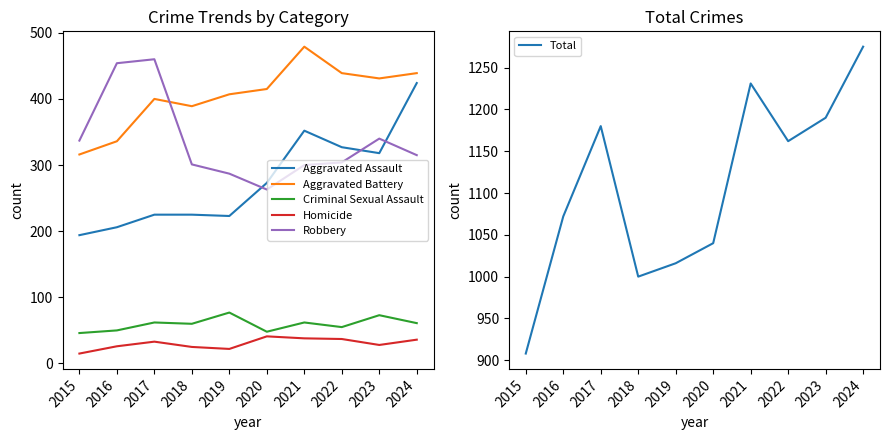

What is the total value across all series at 2023?

2380